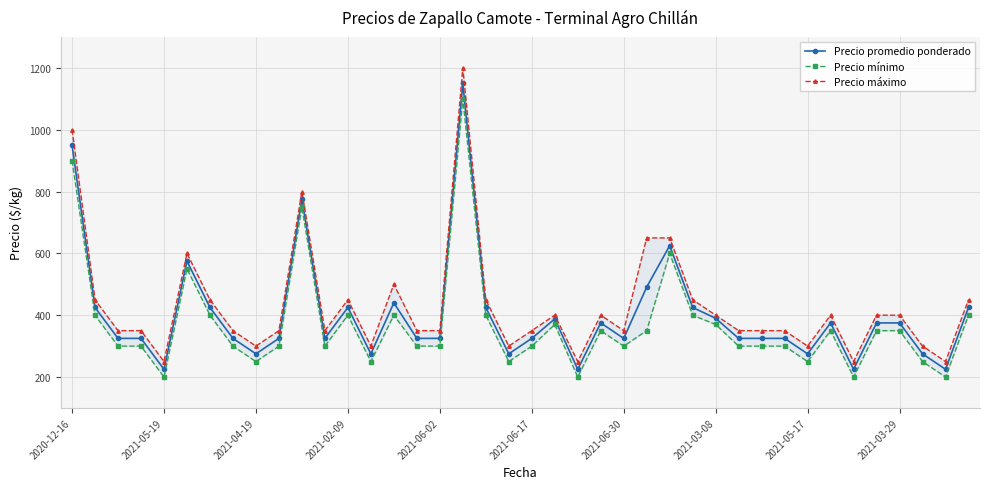

True or false: Precio mínimo and Precio máximo cross at least once.

False